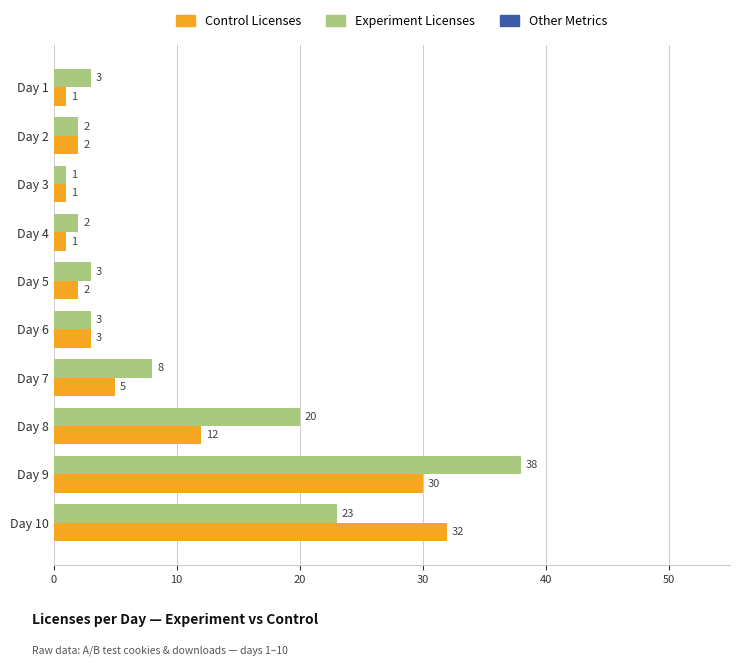

What is the difference between the second highest and second lowest values in the Control Licenses series?

29